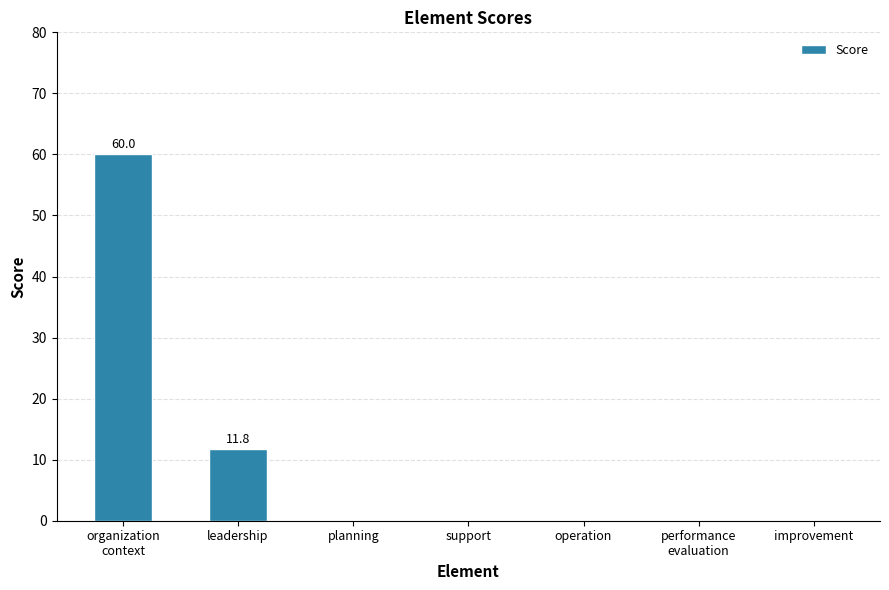

What is the greatest value displayed?

60.0